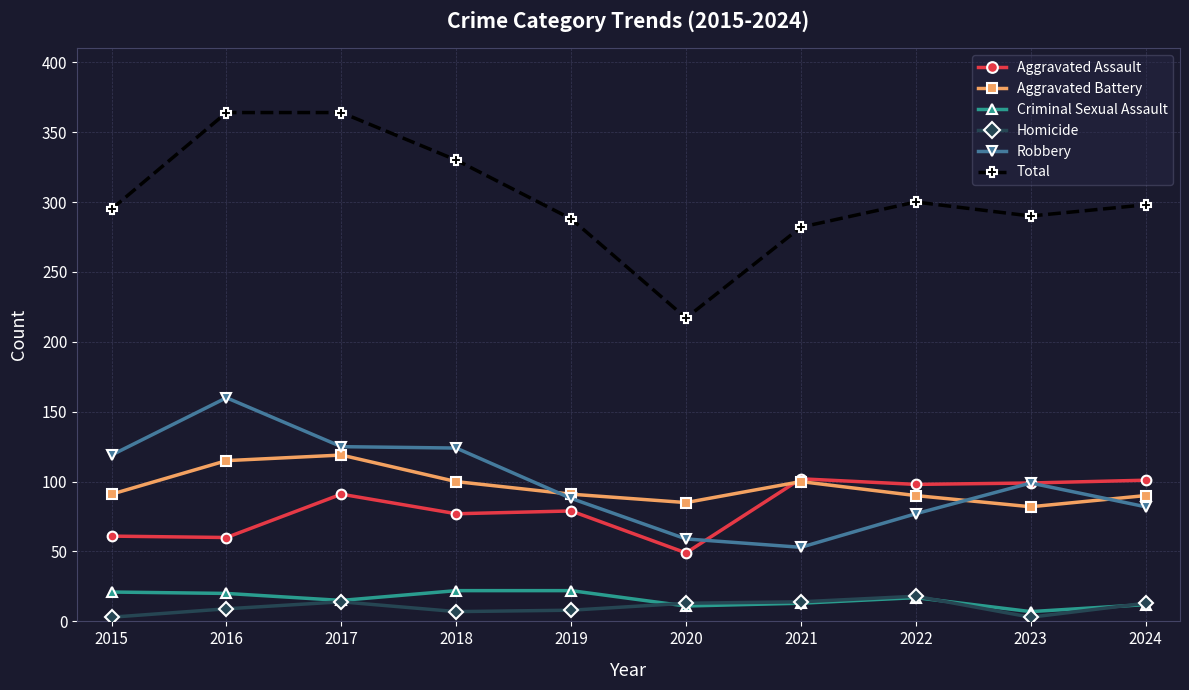

Between 2019 and 2024, which series saw the biggest shift?

Aggravated Assault